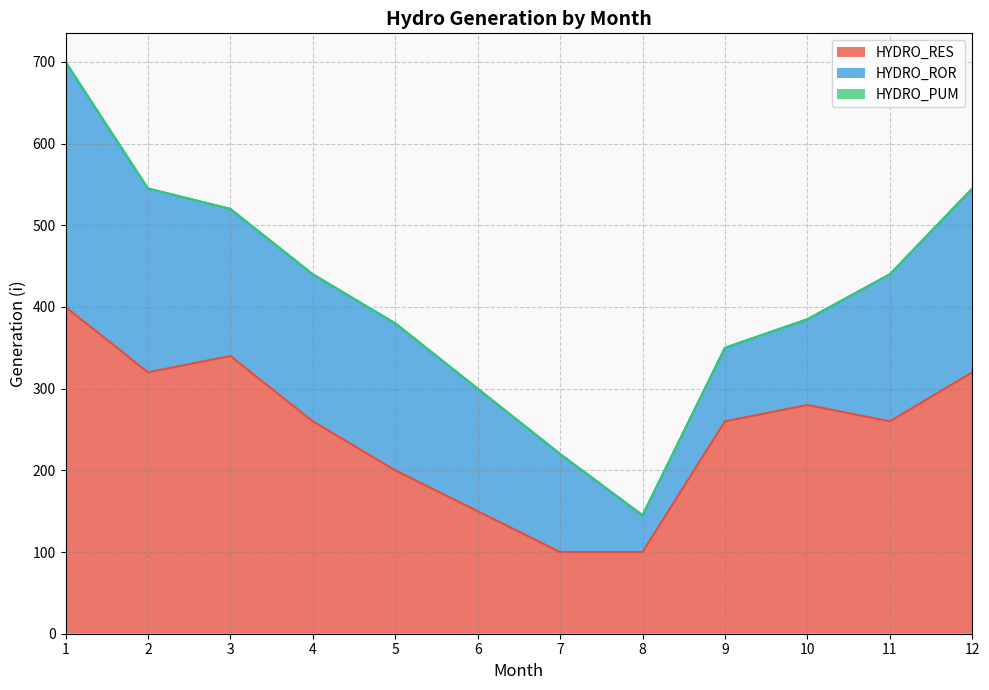

List the series in order of their peak value, lowest first.

HYDRO_PUM, HYDRO_ROR, HYDRO_RES